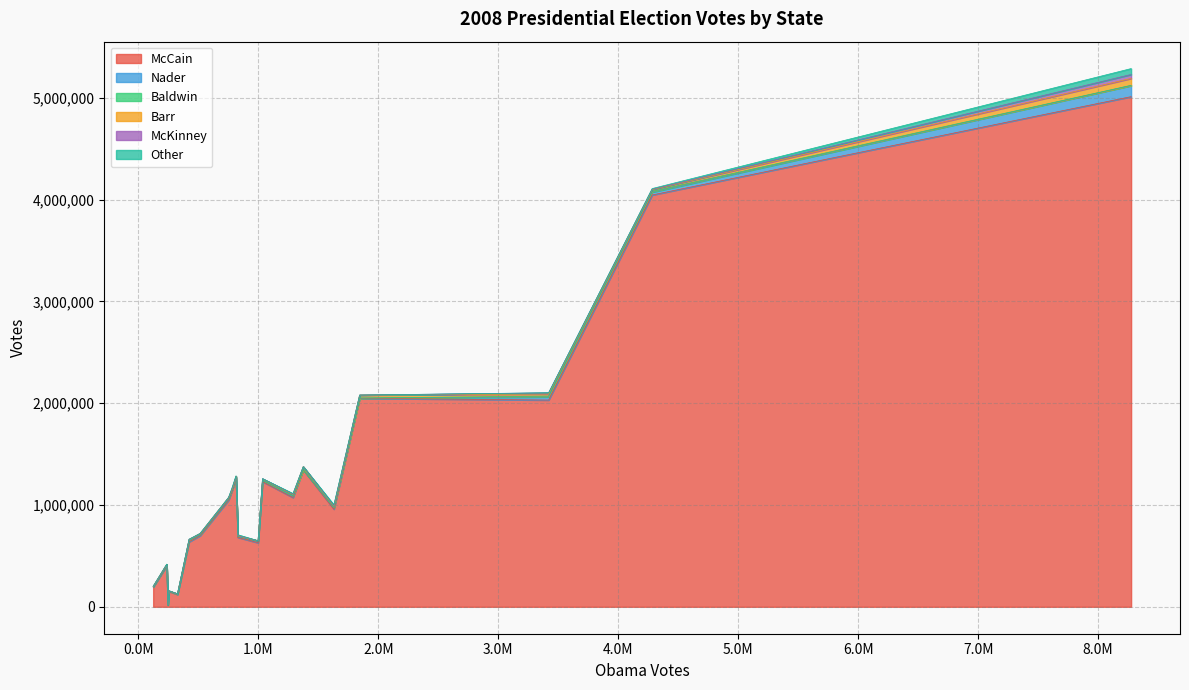

True or false: Baldwin has a value of 3649 at Louisiana.

False